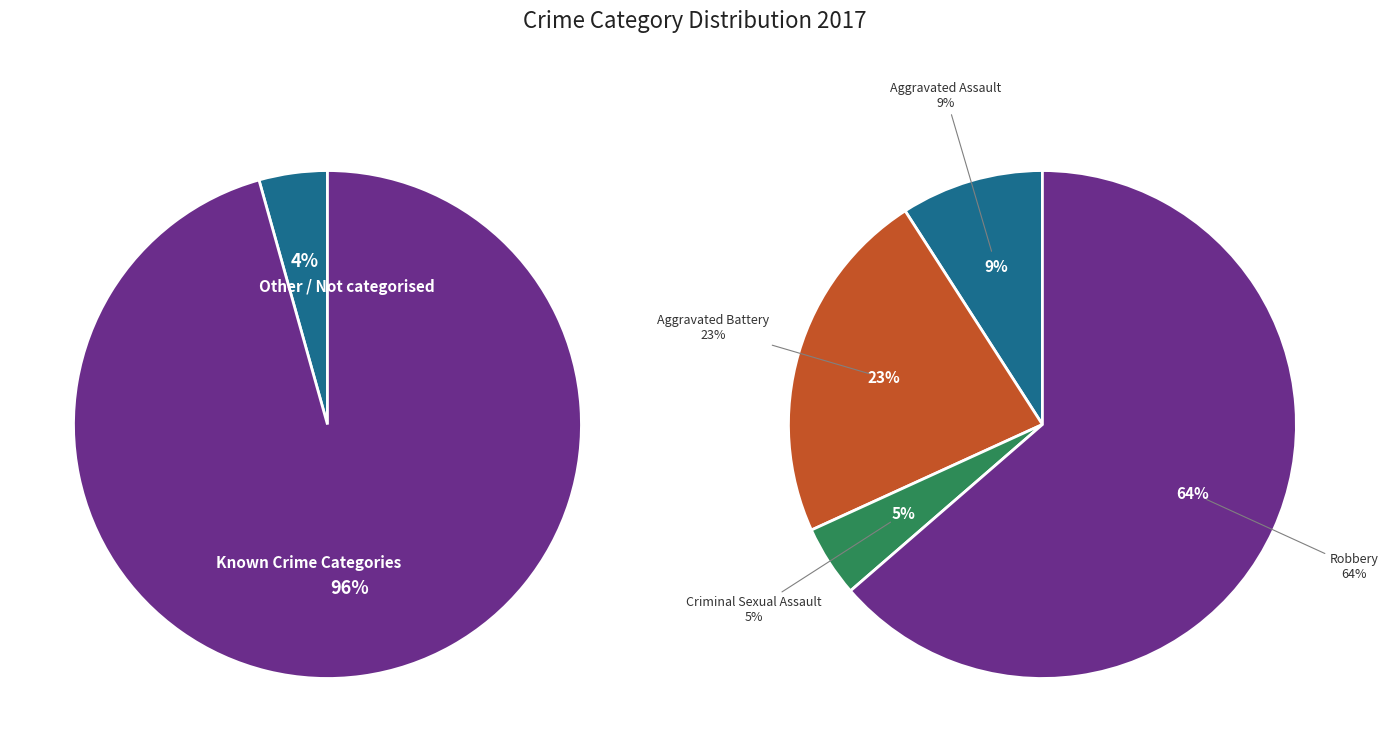

To the nearest percent, what percentage of the pie is Robbery?

64%